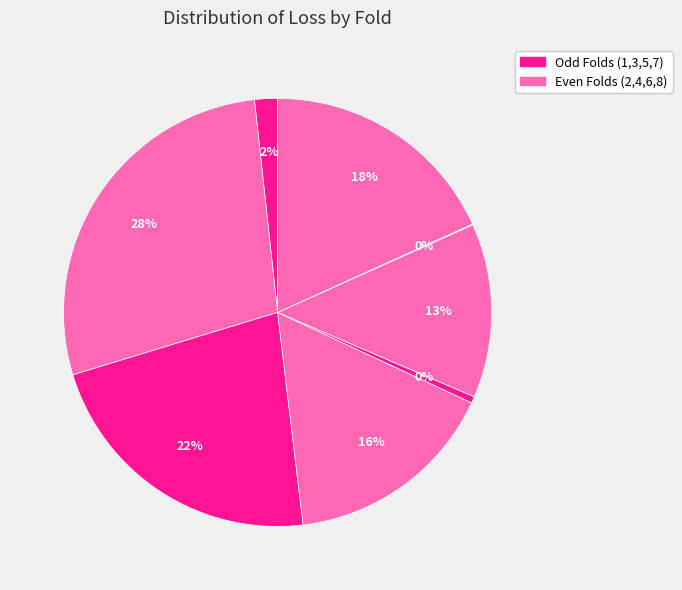

How many segments does this pie chart have?

8